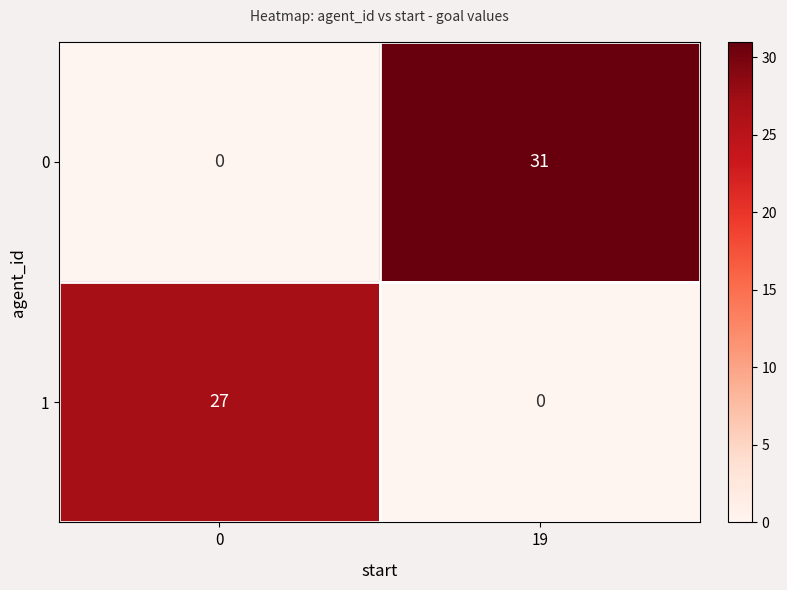

Reading right to left, extract all data points from this chart.

0: 31	0
1: 0	27